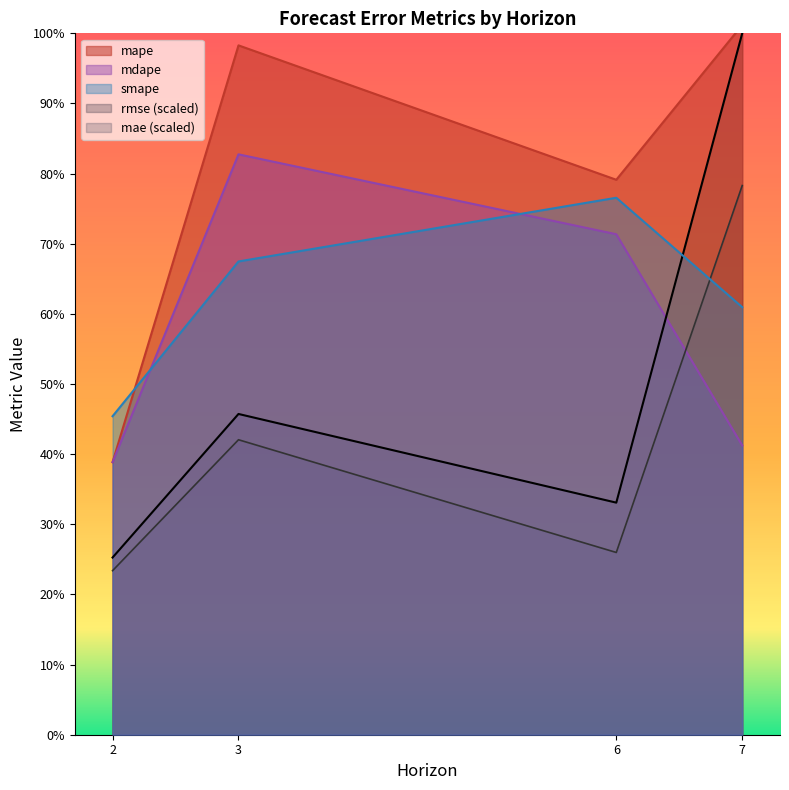

At which category does mape reach its first local valley?

6